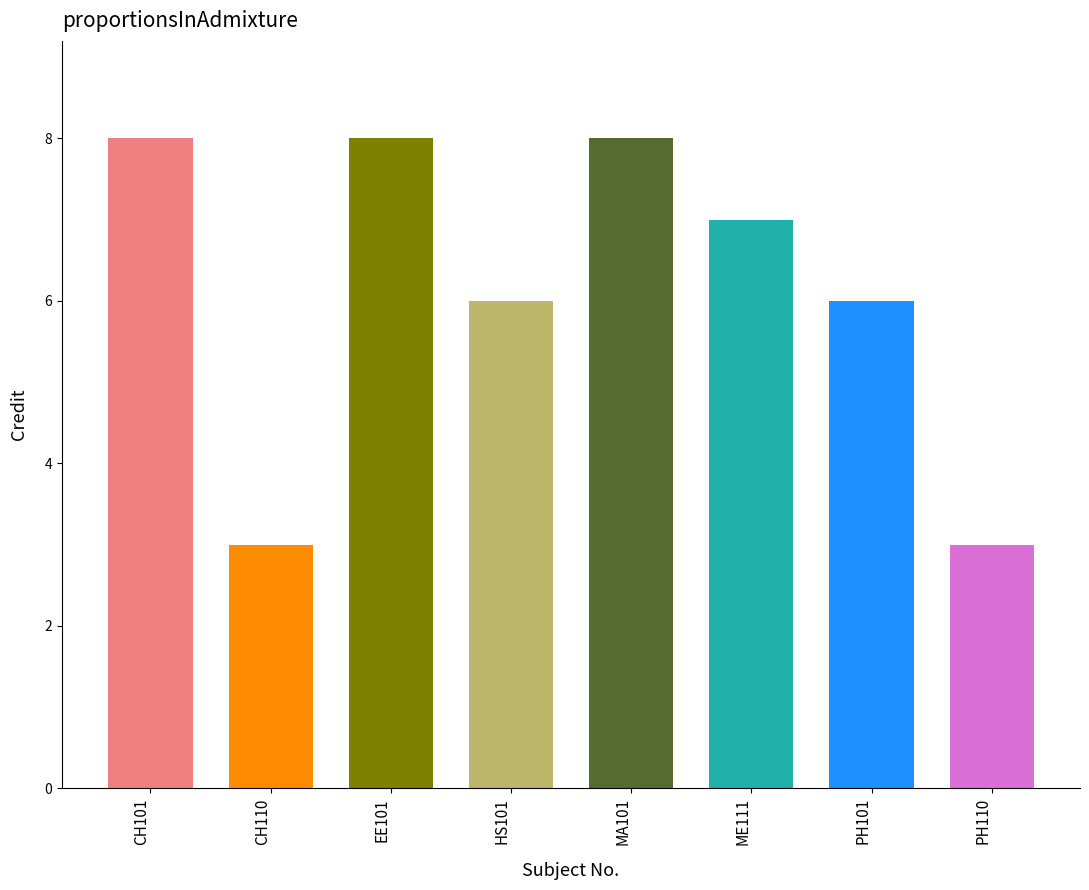

List the labels in order of value, smallest first.

CH110, PH110, HS101, PH101, ME111, CH101, EE101, MA101